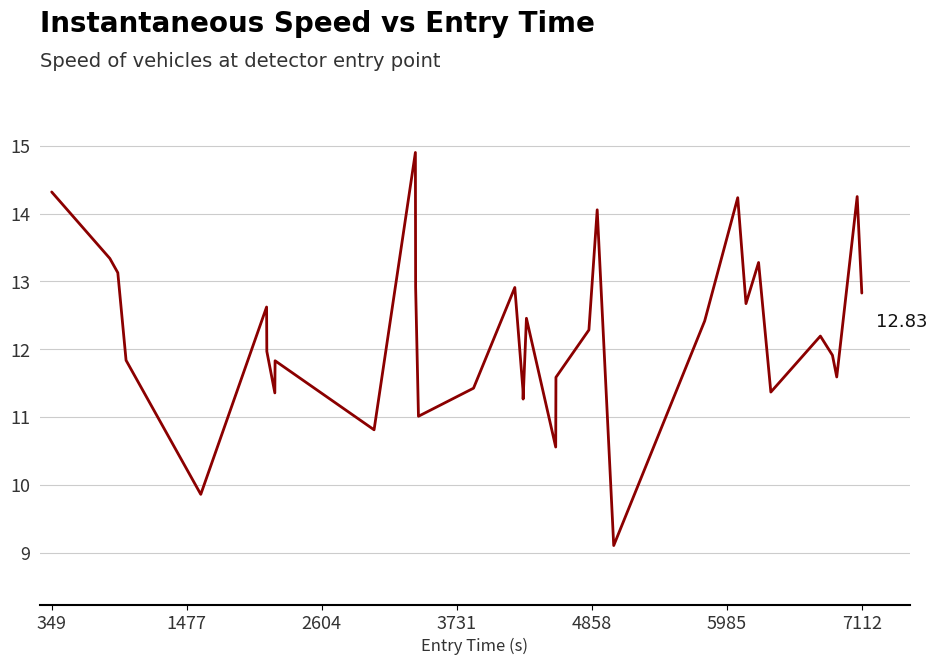

What is the difference between the maximum and minimum values?

5.8